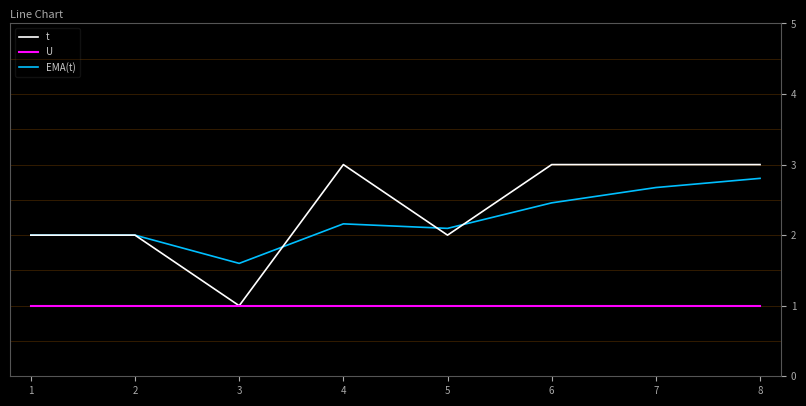

How many series are shown in this chart?

3